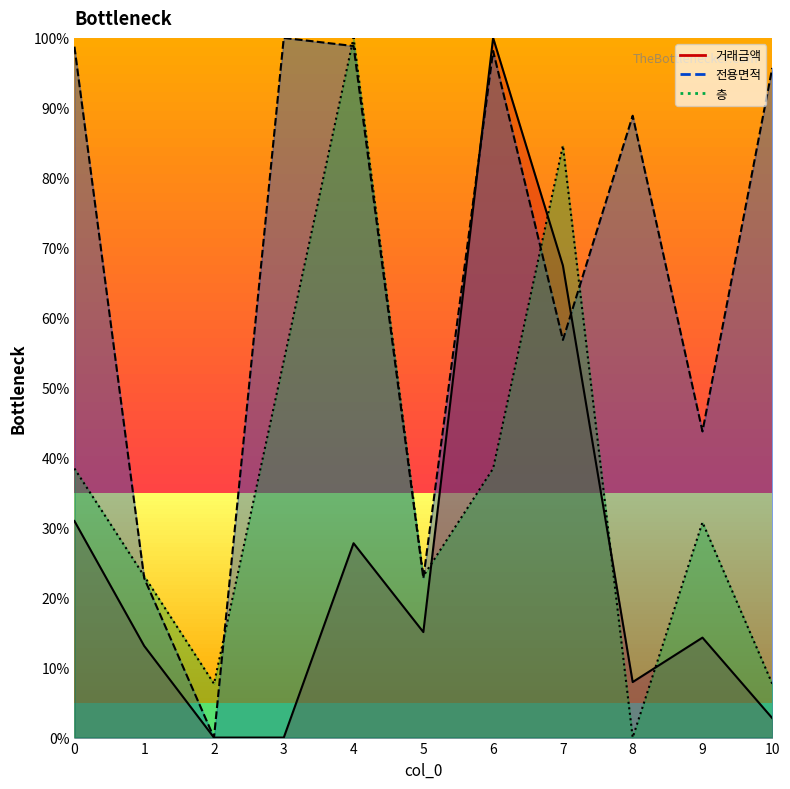

Is it true that 층 equals 0.1 at 10?

False